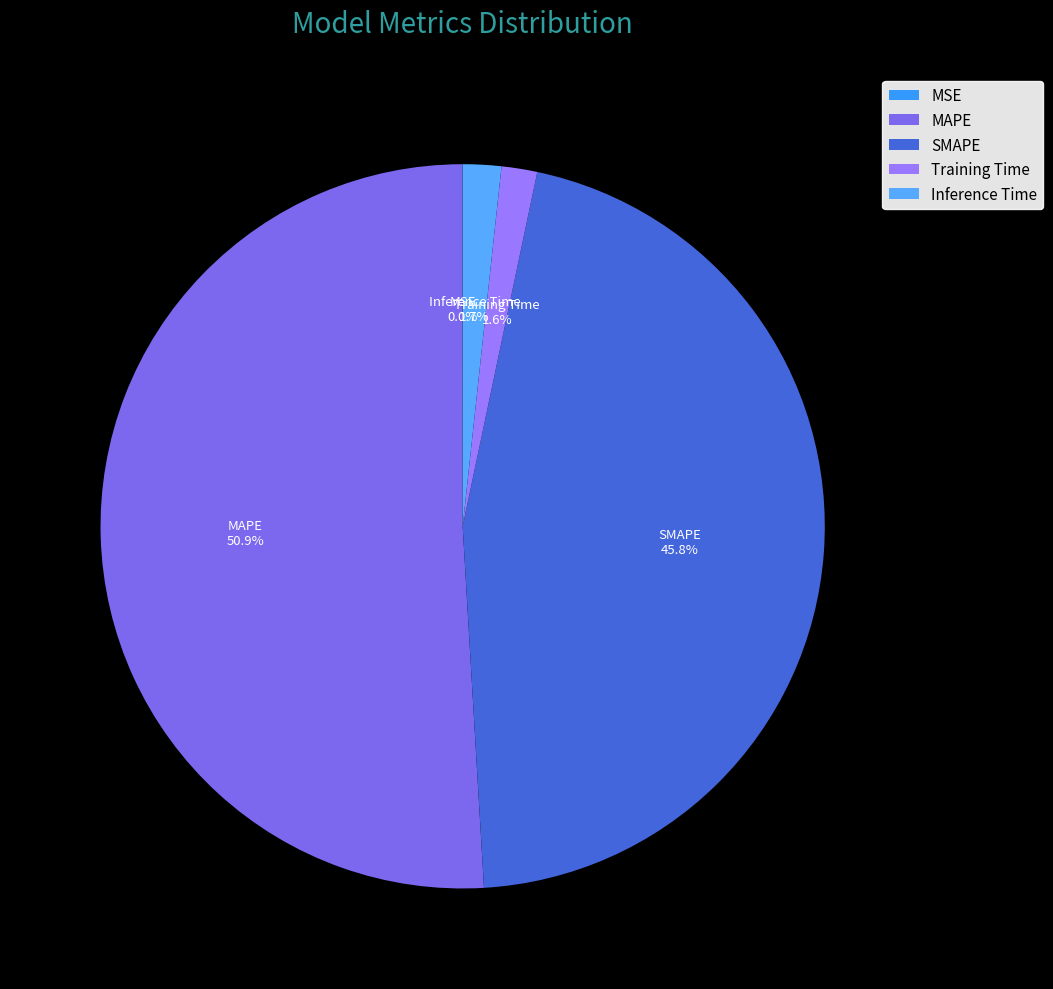

Is the sum of MAPE and Inference Time greater than half?

Yes